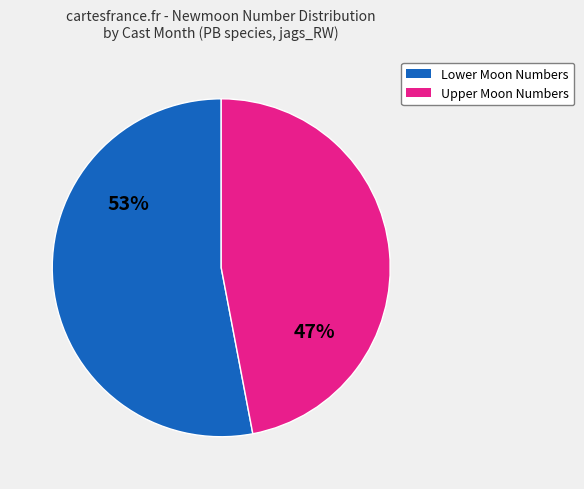

Does any single category account for the majority?

Yes